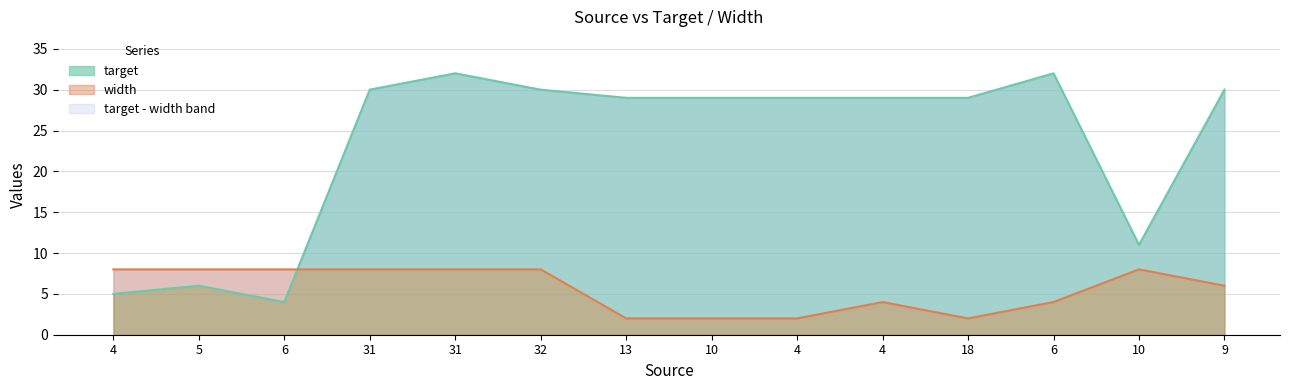

At which category does the chart reach its minimum across all series?

13